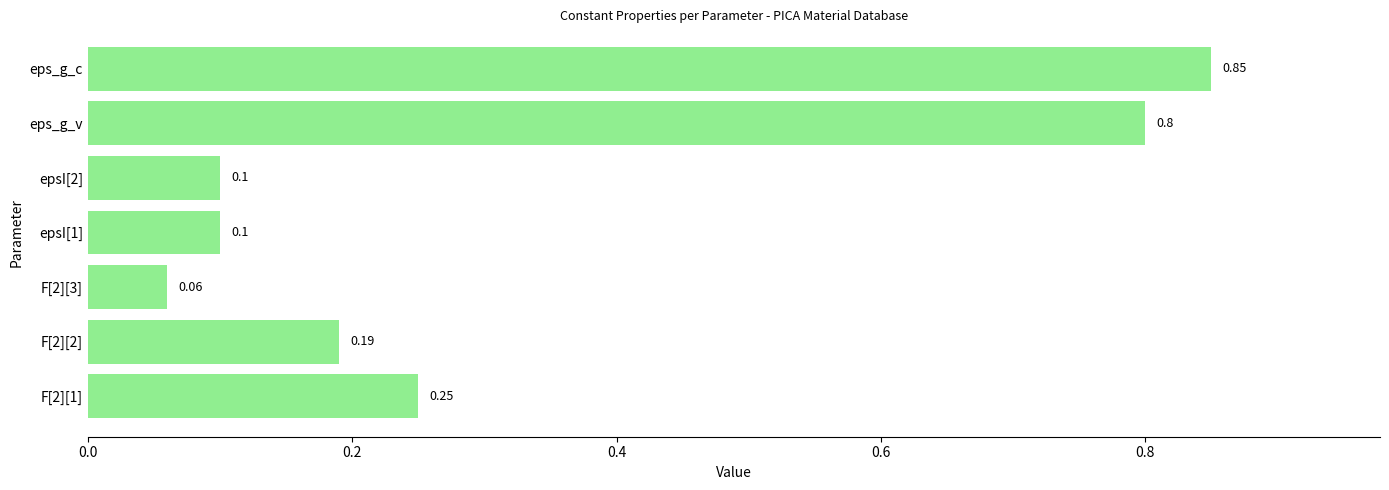

What is the sum of all values?

2.4